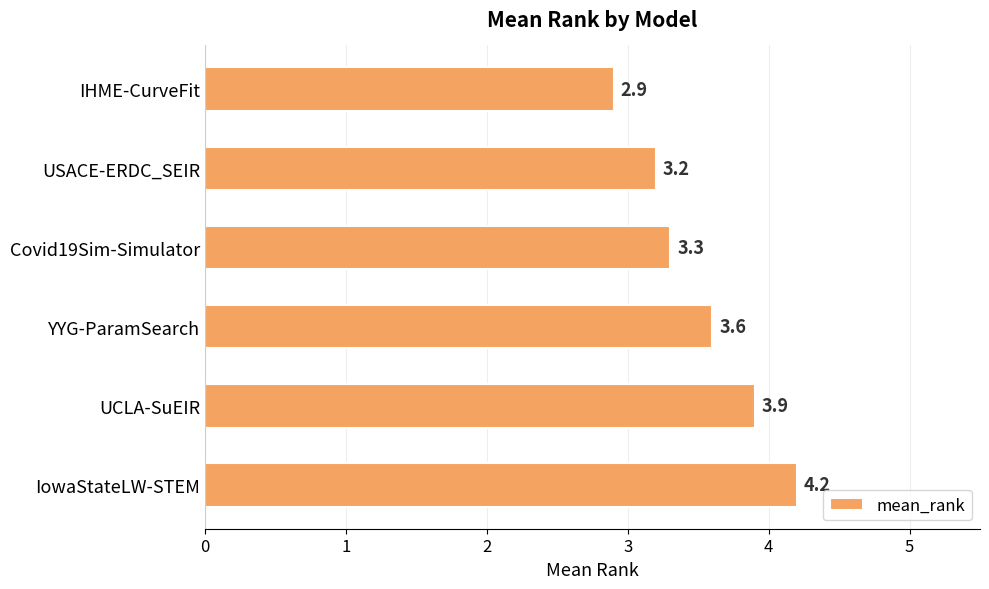

List the labels in order of value, largest first.

IowaStateLW-STEM, UCLA-SuEIR, YYG-ParamSearch, Covid19Sim-Simulator, USACE-ERDC_SEIR, IHME-CurveFit